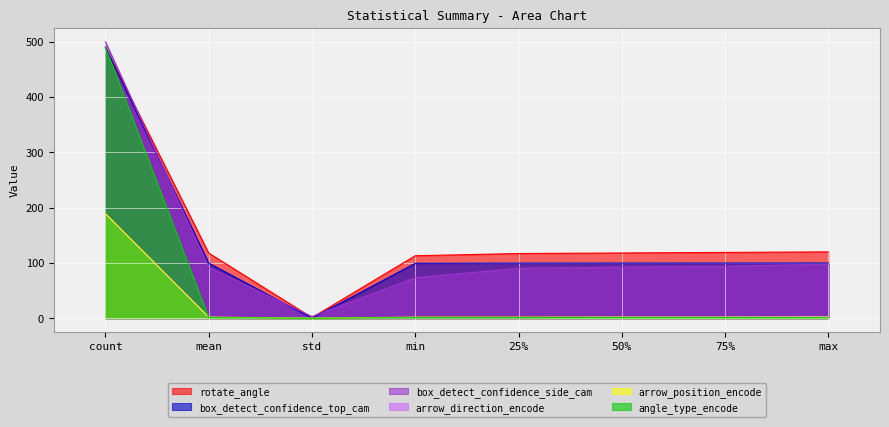

True or false: box_detect_confidence_top_cam and arrow_position_encode intersect in this chart.

False